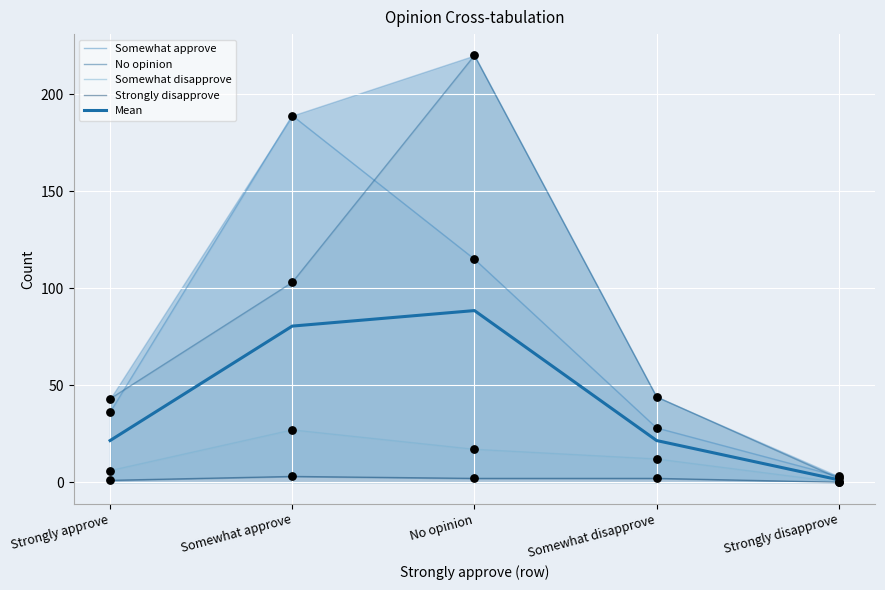

At how many categories does at least one series exceed 133?

2